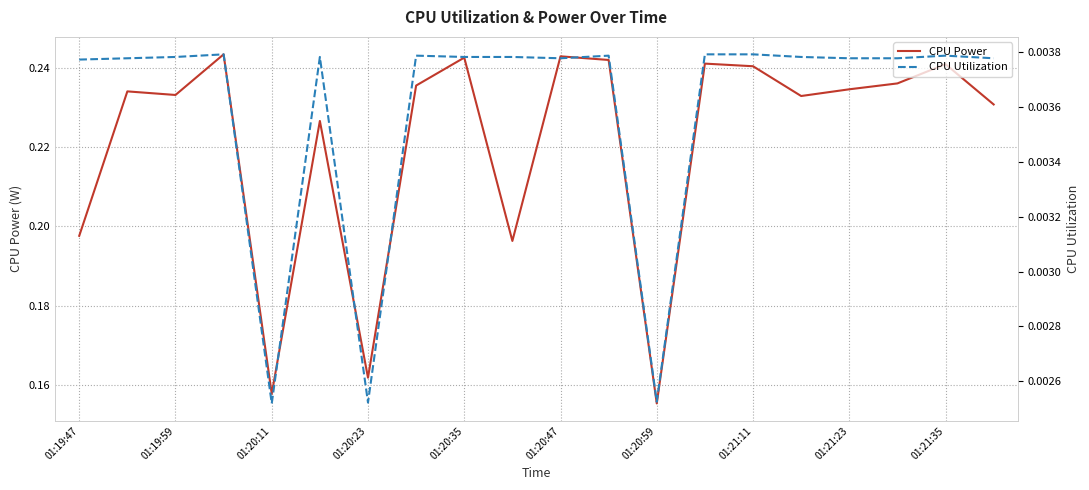

What is the value of the CPU Power point at the 19th from the left?

0.2